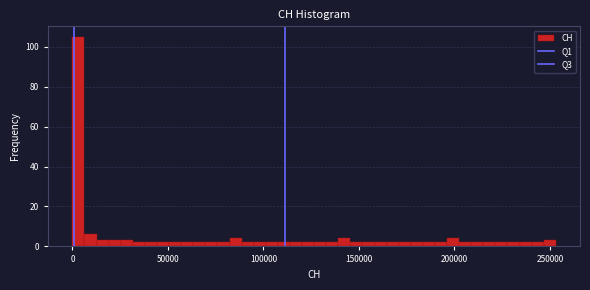

Around what value on the x-axis is the tallest bar? Give the approximate position of its centre, as read against the axis.

5000